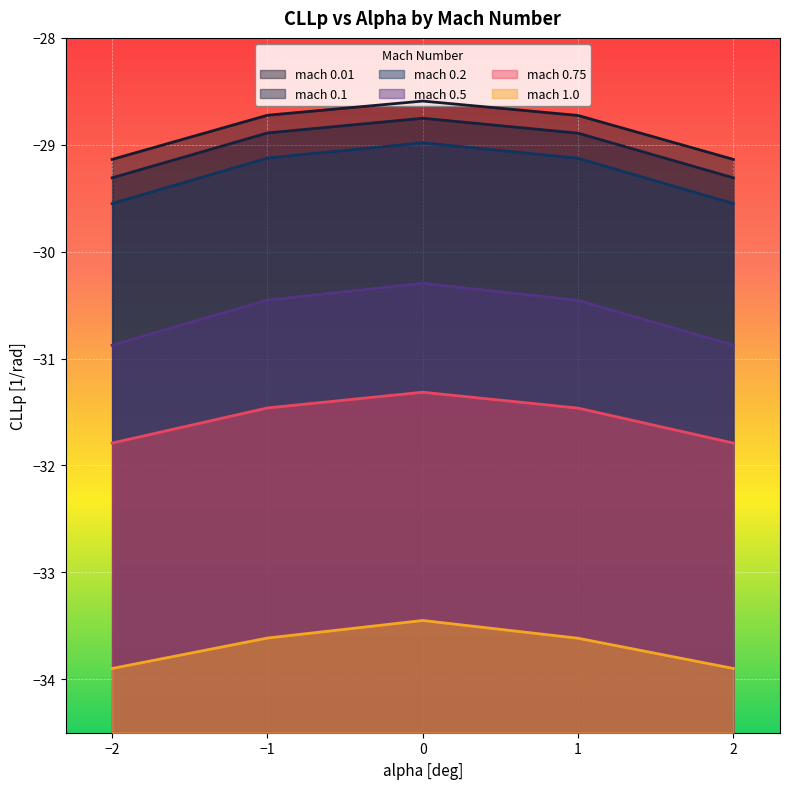

What is the spread (max minus min) of values at 0?

4.9